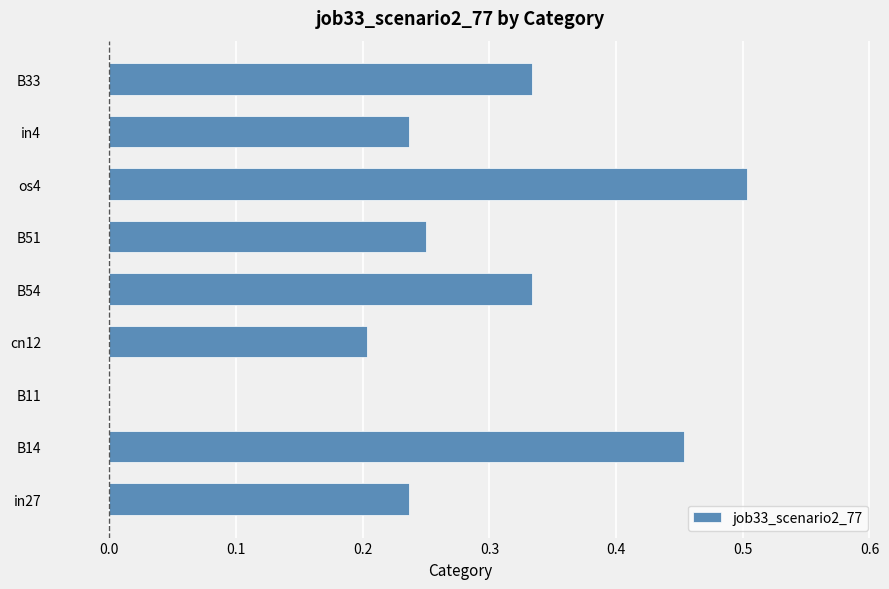

Are the bars horizontal?

Yes